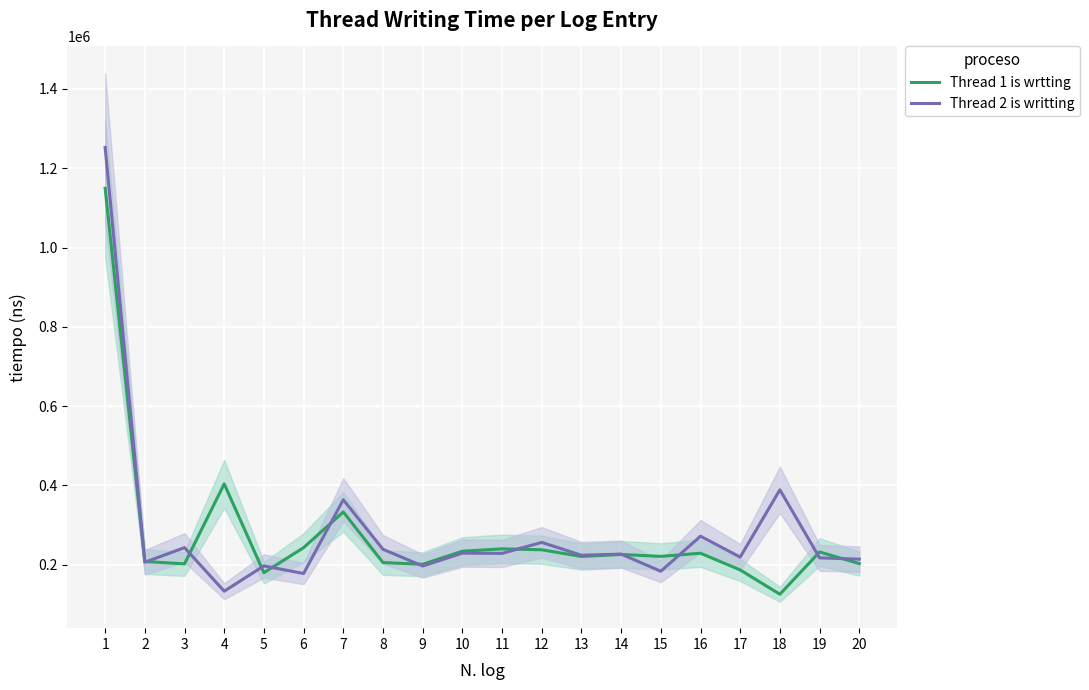

How many intersections are there between Thread 2 is writting and Thread 1 is wrtting?

12